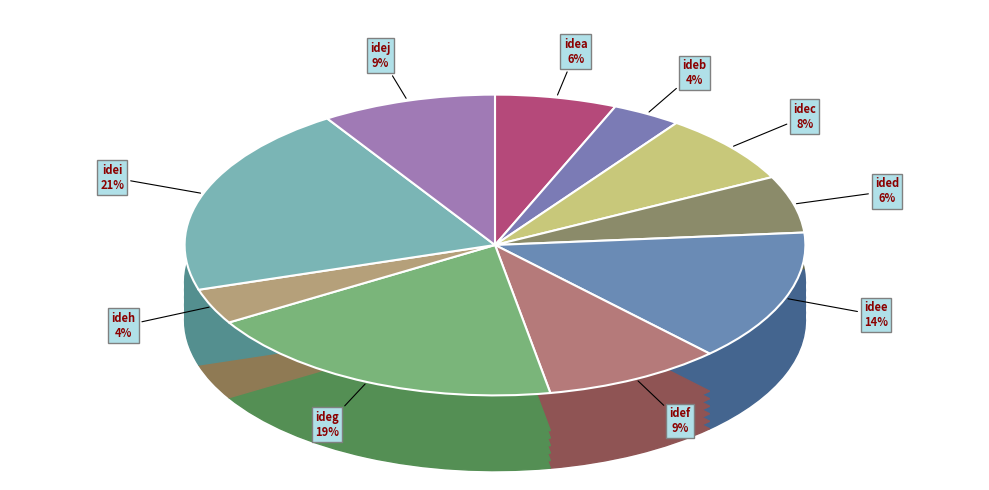

What is the smallest slice in the pie chart?

ideb